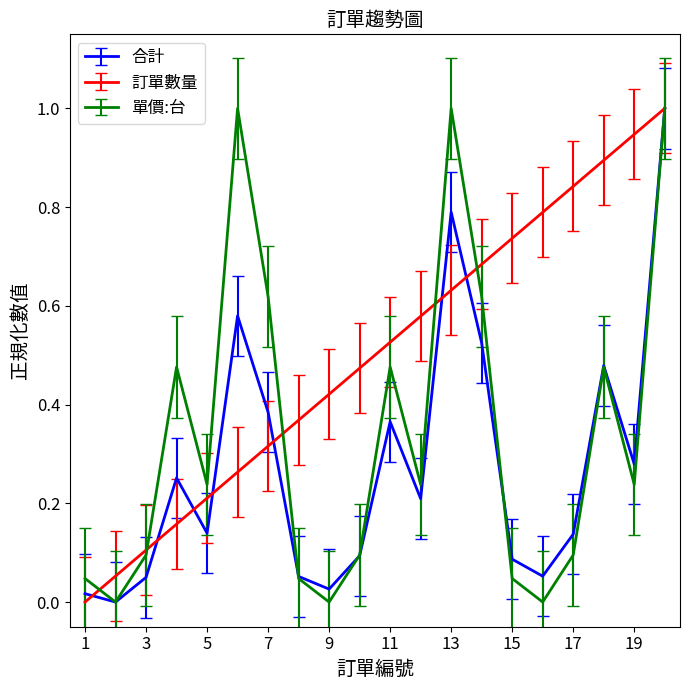

Which series has the largest total across all categories?

訂單數量